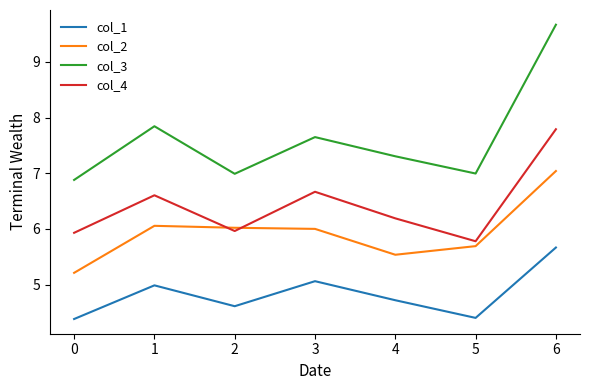

Between 1 and 3, which series saw the biggest shift?

col_3